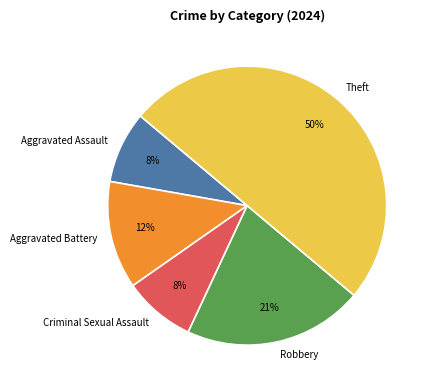

Which has a higher value, Aggravated Battery or Criminal Sexual Assault?

Aggravated Battery